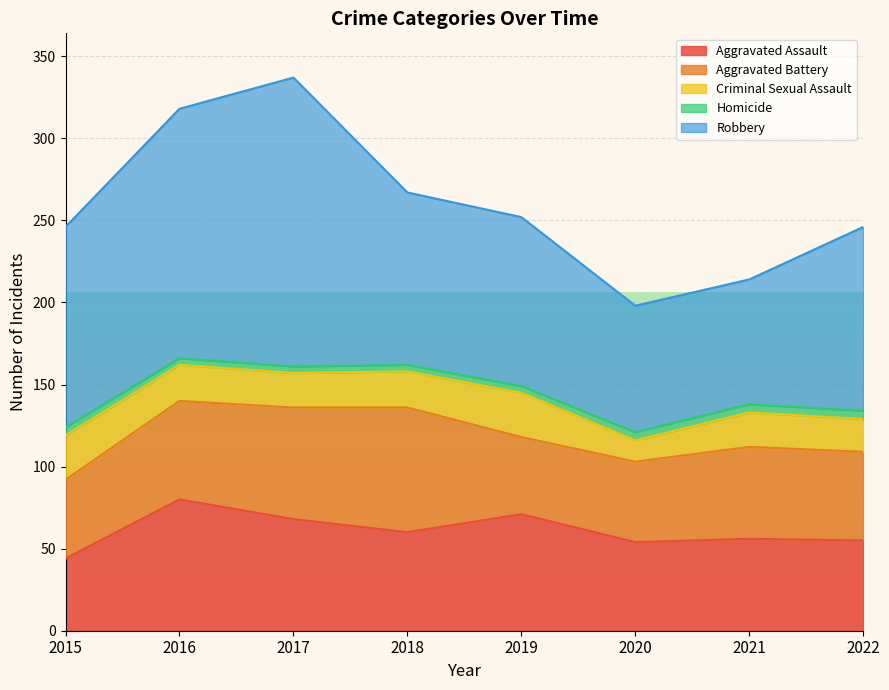

List the labels in order of Aggravated Battery value, smallest first.

2019, 2015, 2020, 2022, 2021, 2016, 2017, 2018